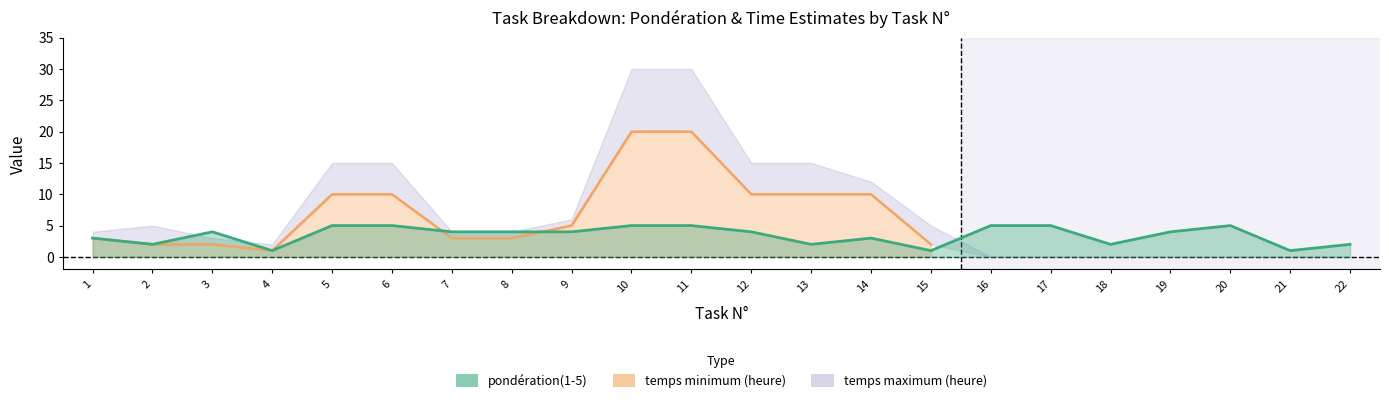

The temps minimum (heure) series shows 0 at 17. True or false?

True